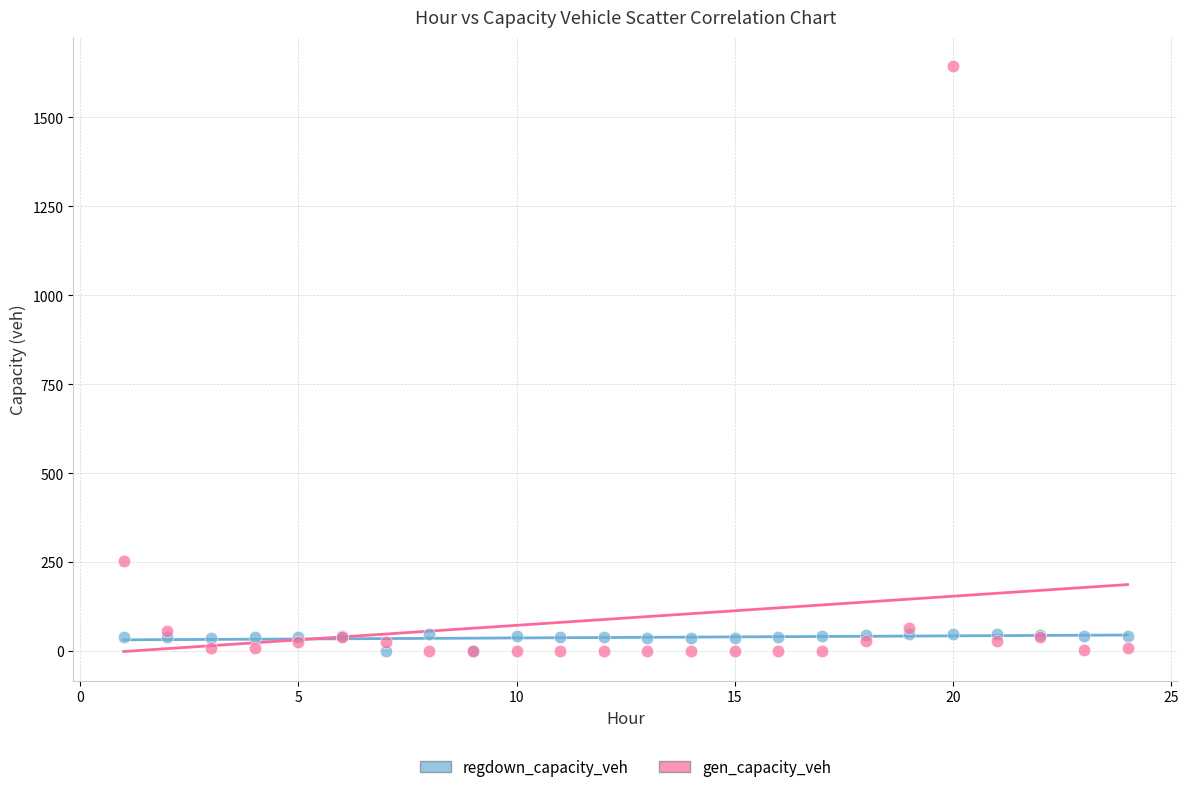

In the gen_capacity_veh series, what Y value is closest to 821?

253.4